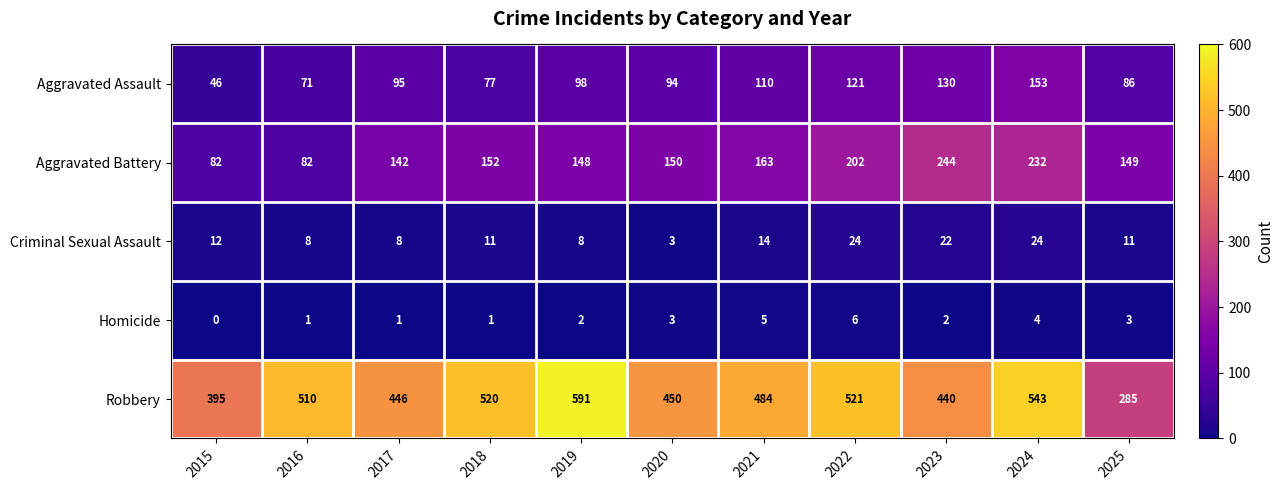

How many categories are shown in the chart?

11